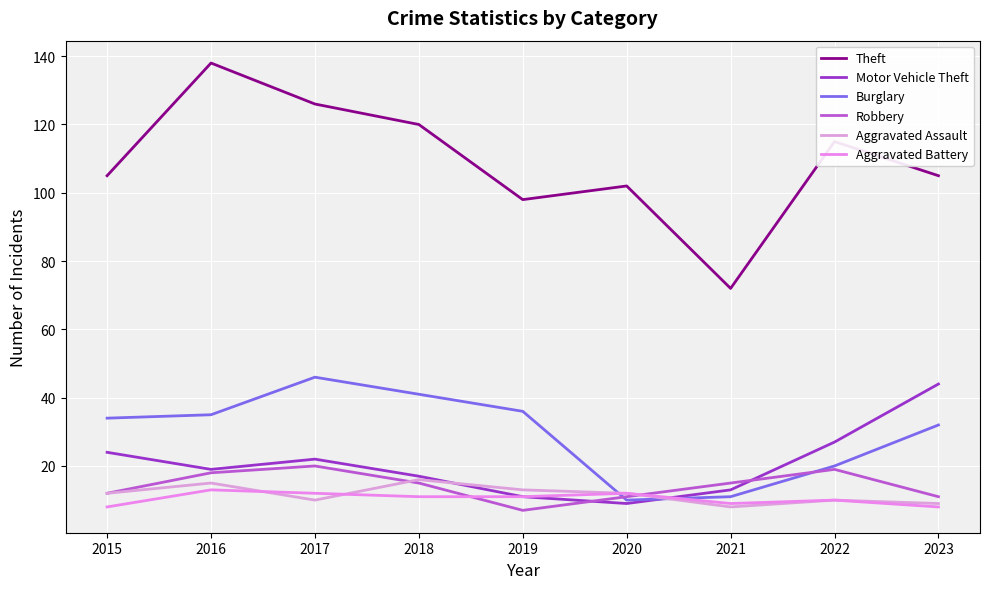

What value does the Aggravated Assault series have at 2022?

10